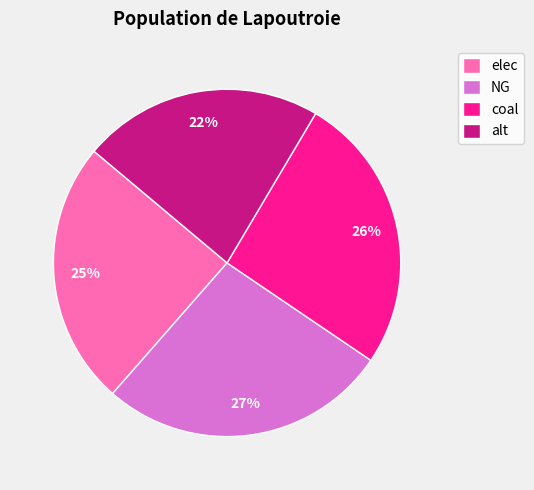

Rank the categories by value from lowest to highest.

alt, elec, coal, NG